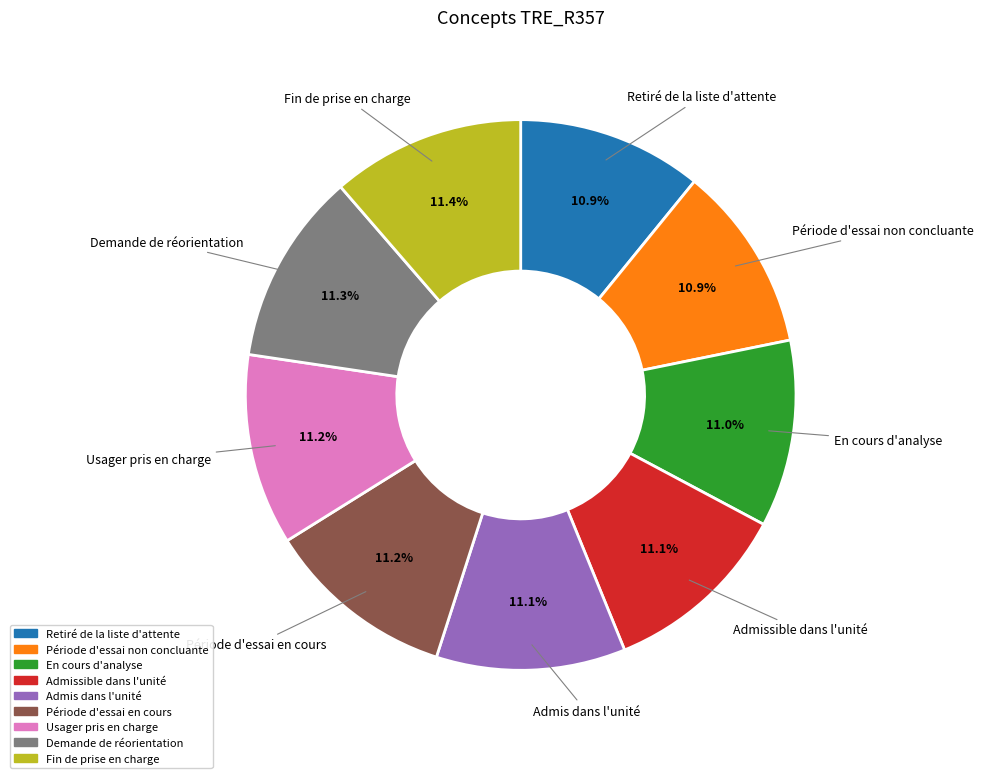

Count the number of slices in the pie.

9